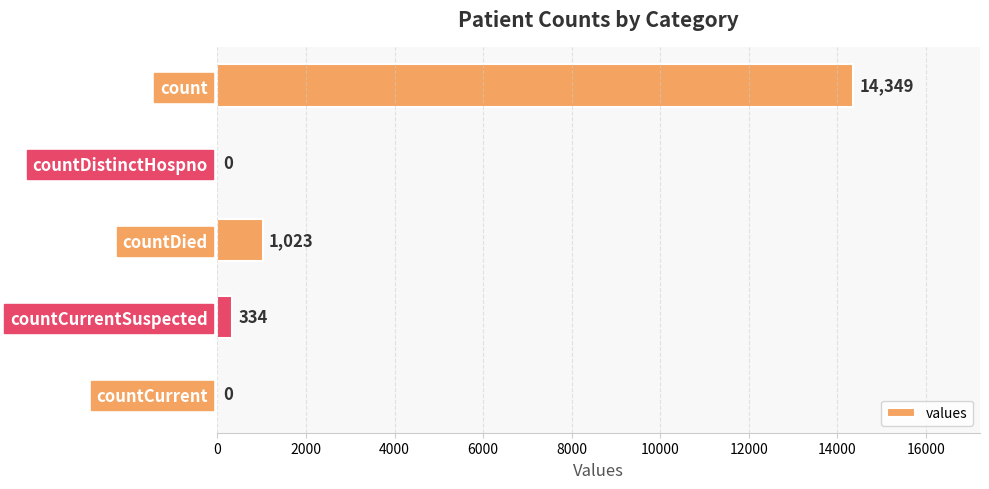

How many categories are shown in the chart?

5